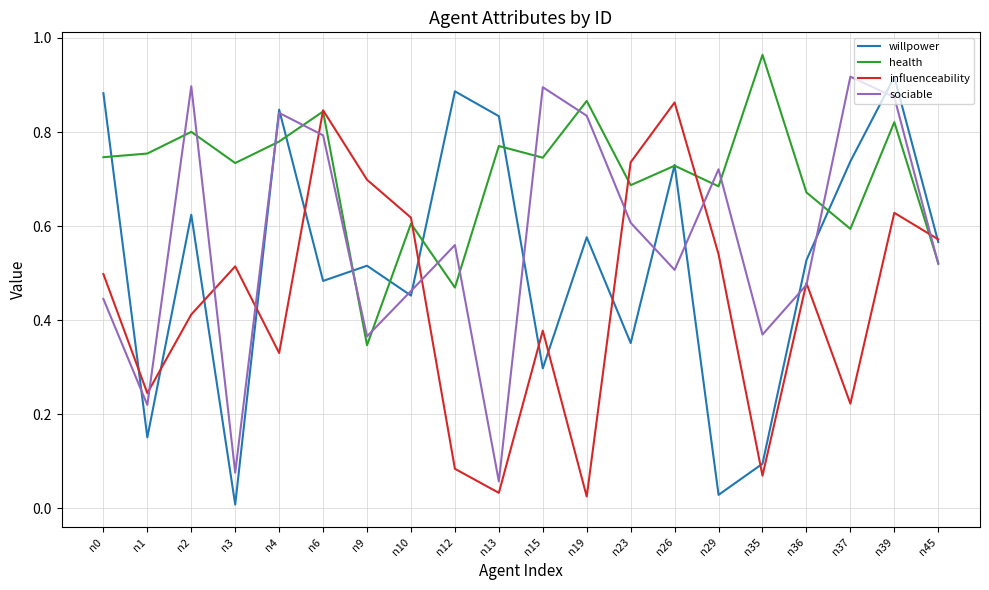

Which series has the largest range (max minus min)?

willpower